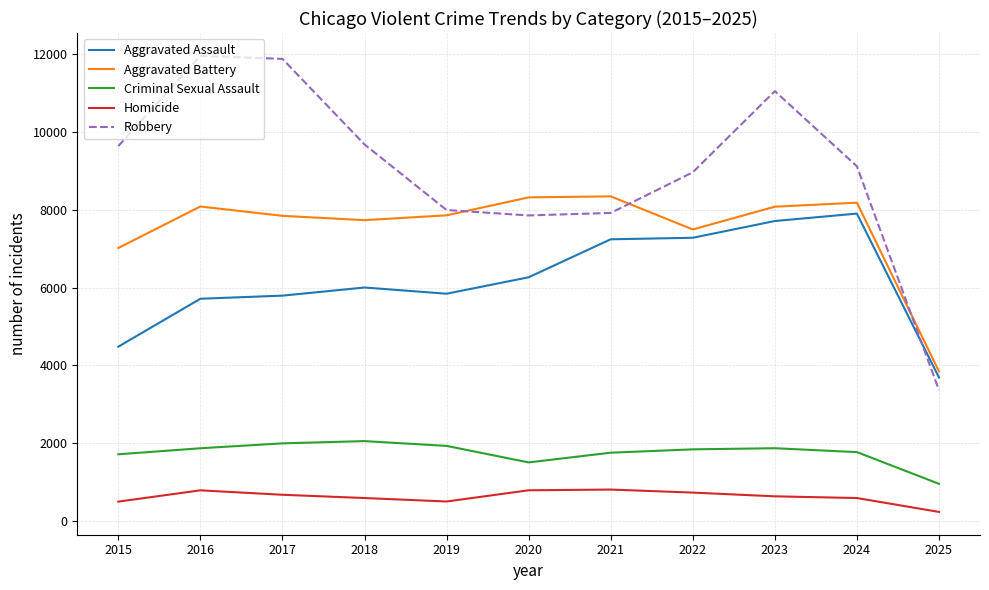

At which label does Aggravated Battery first exceed 7858?

2016